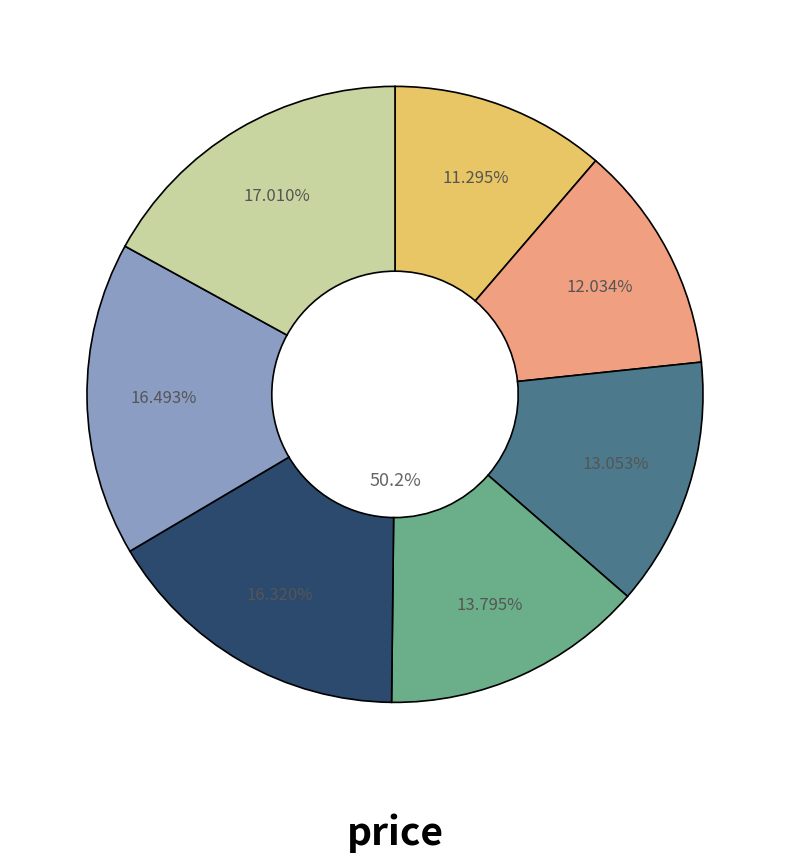

Which has a higher value, 2021-02-05 (50.93) or 2021-12-01 (60.89)?

2021-12-01 (60.89)